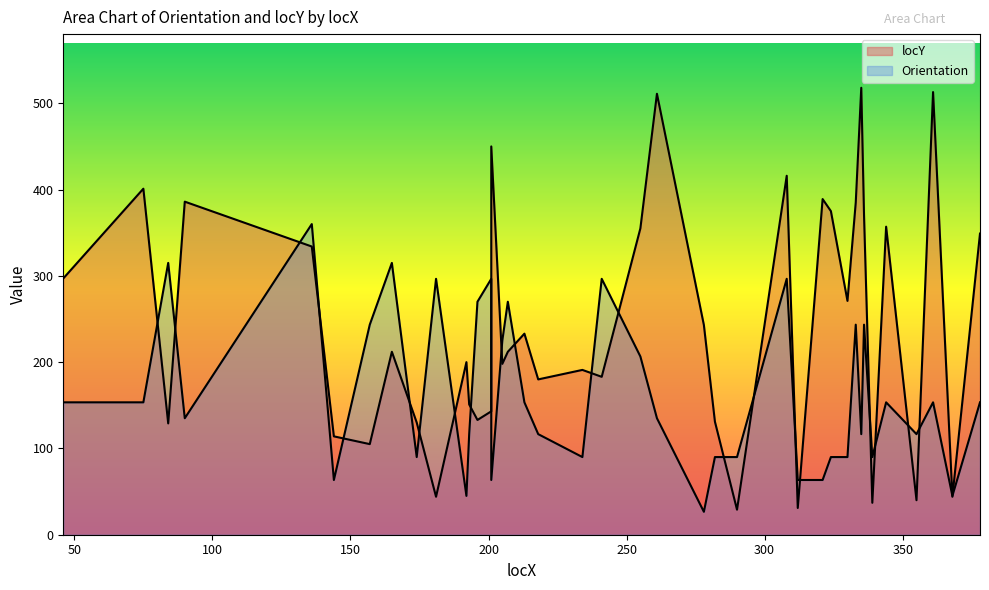

Rank the series at 192 from lowest to highest value.

Orientation, locY